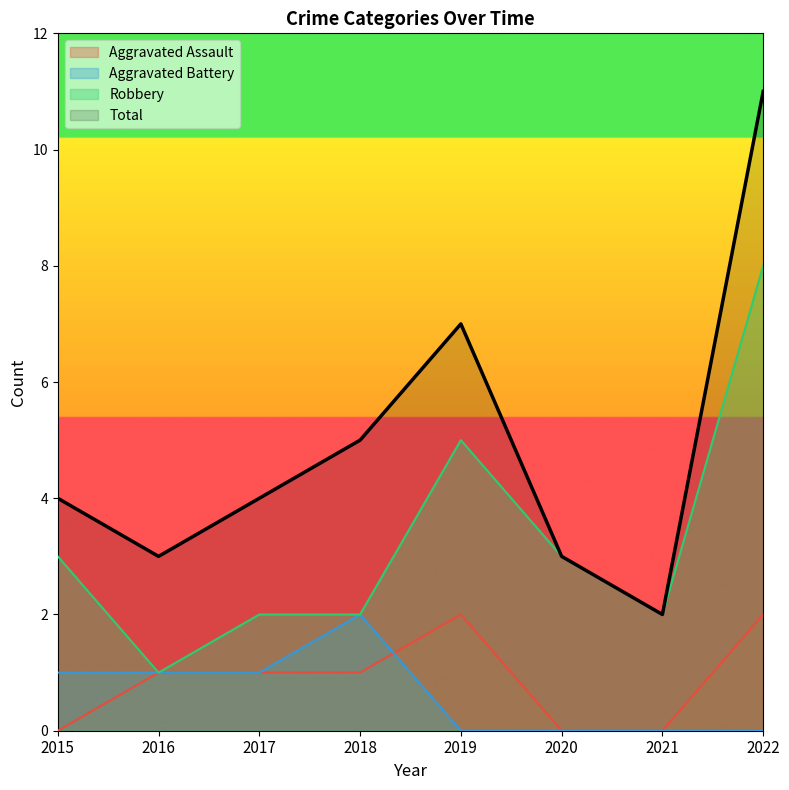

Which series has the widest spread of values?

Total